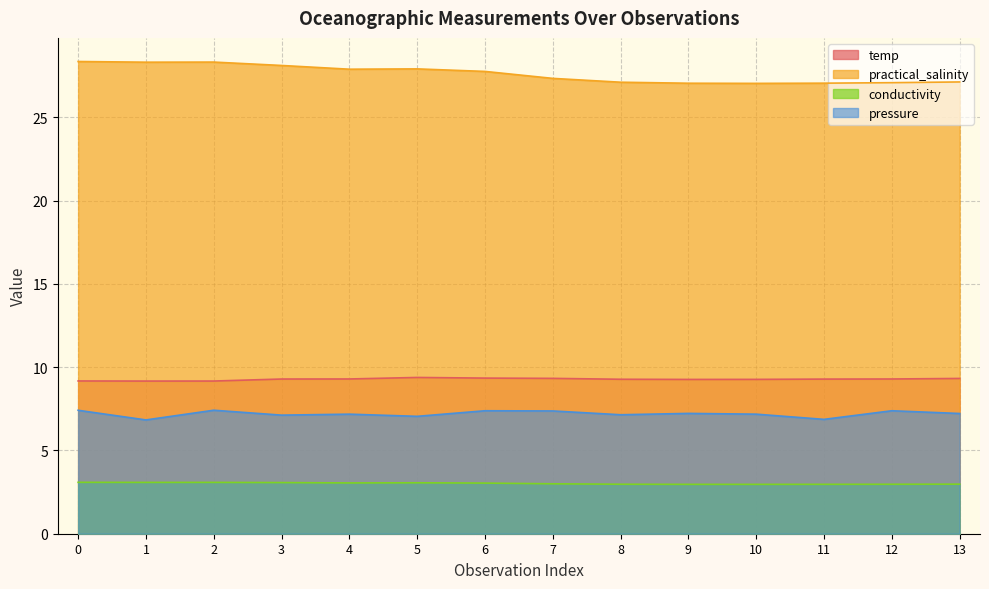

Reading right to left, list all the values displayed in this chart.

temp: 9.3	9.3	9.3	9.3	9.3	9.3	9.3	9.3	9.4	9.3	9.3	9.2	9.2	9.2
practical_salinity: 27.1	27.1	27.1	27.0	27.1	27.1	27.3	27.8	27.9	27.9	28.1	28.3	28.3	28.4
conductivity: 3.0	3.0	3.0	3.0	3.0	3.0	3.0	3.0	3.1	3.1	3.1	3.1	3.1	3.1
pressure: 7.2	7.4	6.9	7.2	7.2	7.1	7.4	7.4	7.1	7.2	7.1	7.4	6.8	7.4